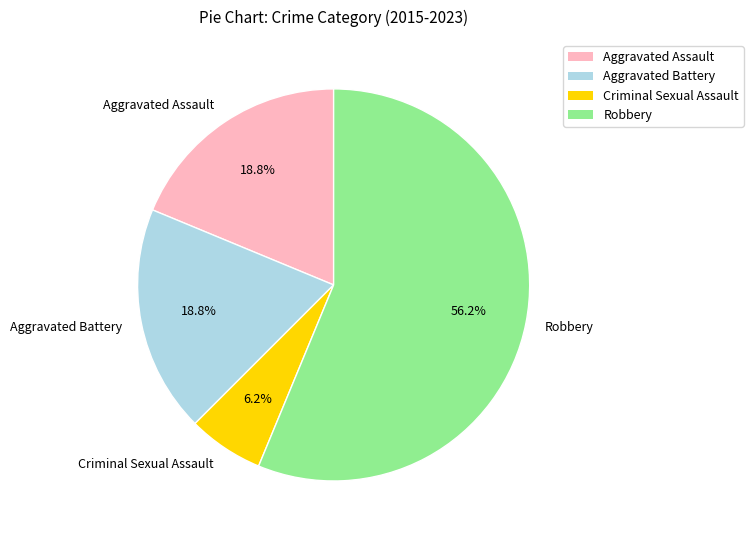

How many segments does this pie chart have?

4